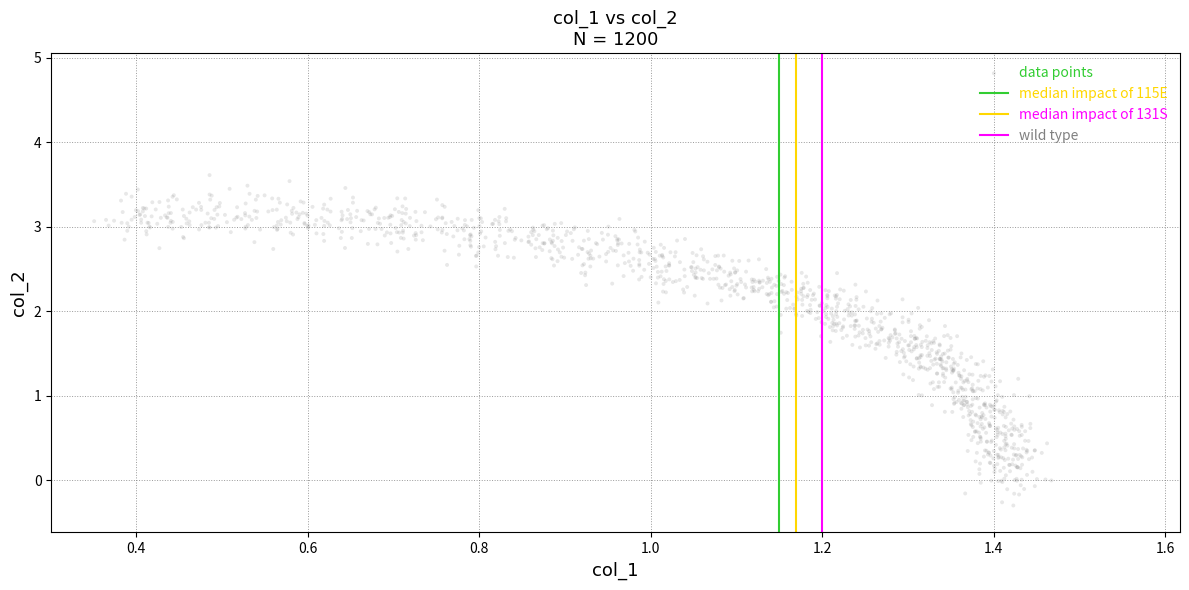

What is the range of Y values (max minus min)?

3.9